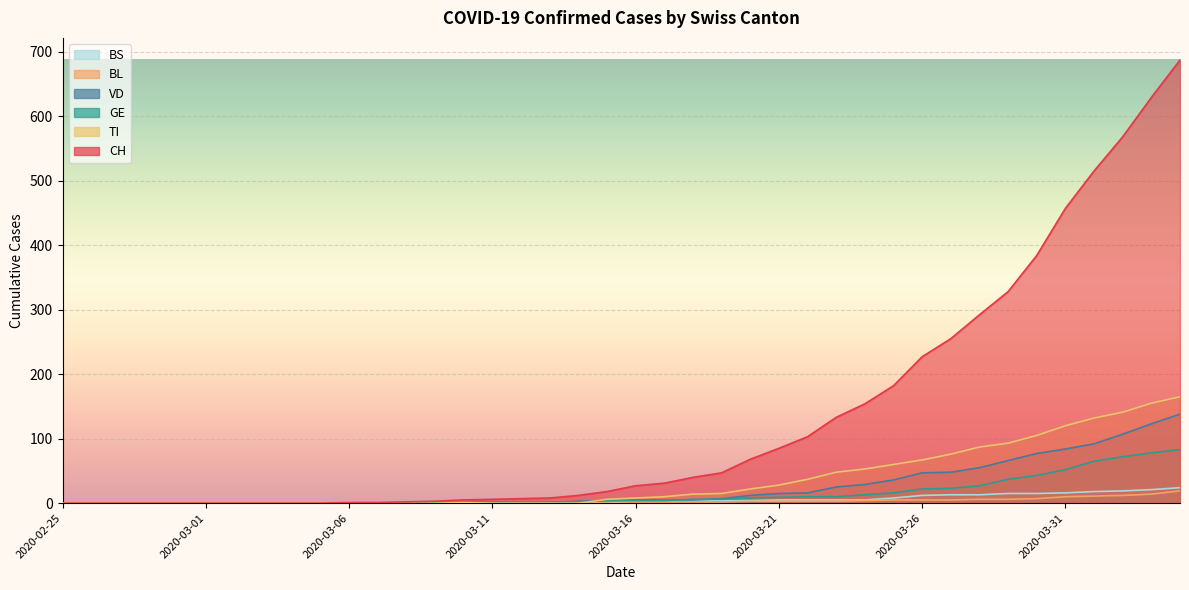

How many lines are shown in the chart?

6